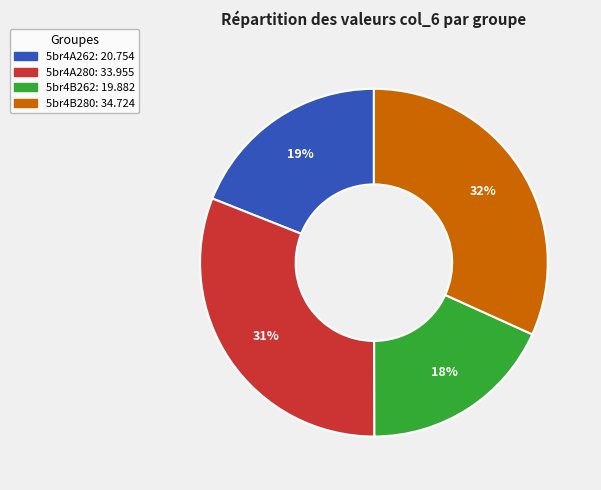

Rank the categories by value from highest to lowest.

5br4B280, 5br4A280, 5br4A262, 5br4B262